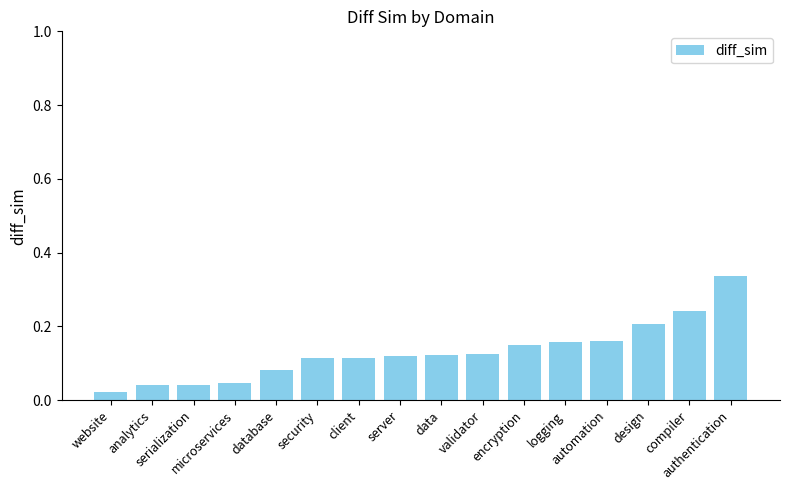

Which label corresponds to the largest value in the chart?

authentication